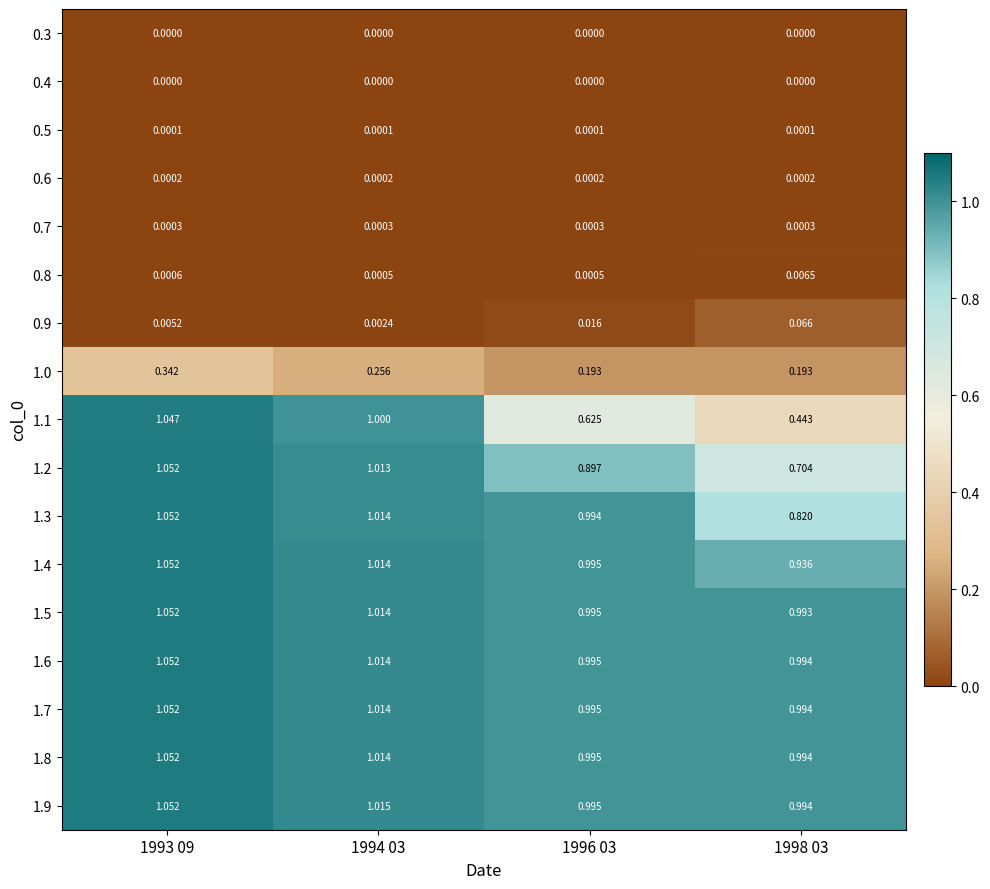

Reading left to right, what are all the values shown in this chart?

0.3: 1993 09=0.0	1994 03=0.0	1996 03=0.0	1998 03=0.0
0.4: 1993 09=0.0	1994 03=0.0	1996 03=0.0	1998 03=0.0
0.5: 1993 09=0.0	1994 03=0.0	1996 03=0.0	1998 03=0.0
0.6: 1993 09=0.0	1994 03=0.0	1996 03=0.0	1998 03=0.0
0.7: 1993 09=0.0	1994 03=0.0	1996 03=0.0	1998 03=0.0
0.8: 1993 09=0.0	1994 03=0.0	1996 03=0.0	1998 03=0.0
0.9: 1993 09=0.0	1994 03=0.0	1996 03=0.0	1998 03=0.1
1.0: 1993 09=0.3	1994 03=0.3	1996 03=0.2	1998 03=0.2
1.1: 1993 09=1.0	1994 03=1.0	1996 03=0.6	1998 03=0.4
1.2: 1993 09=1.1	1994 03=1.0	1996 03=0.9	1998 03=0.7
1.3: 1993 09=1.1	1994 03=1.0	1996 03=1.0	1998 03=0.8
1.4: 1993 09=1.1	1994 03=1.0	1996 03=1.0	1998 03=0.9
1.5: 1993 09=1.1	1994 03=1.0	1996 03=1.0	1998 03=1.0
1.6: 1993 09=1.1	1994 03=1.0	1996 03=1.0	1998 03=1.0
1.7: 1993 09=1.1	1994 03=1.0	1996 03=1.0	1998 03=1.0
1.8: 1993 09=1.1	1994 03=1.0	1996 03=1.0	1998 03=1.0
1.9: 1993 09=1.1	1994 03=1.0	1996 03=1.0	1998 03=1.0